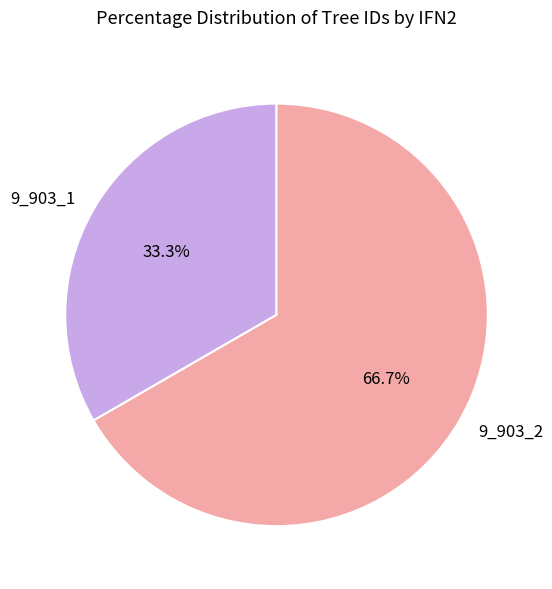

How many slices are in this pie chart?

2